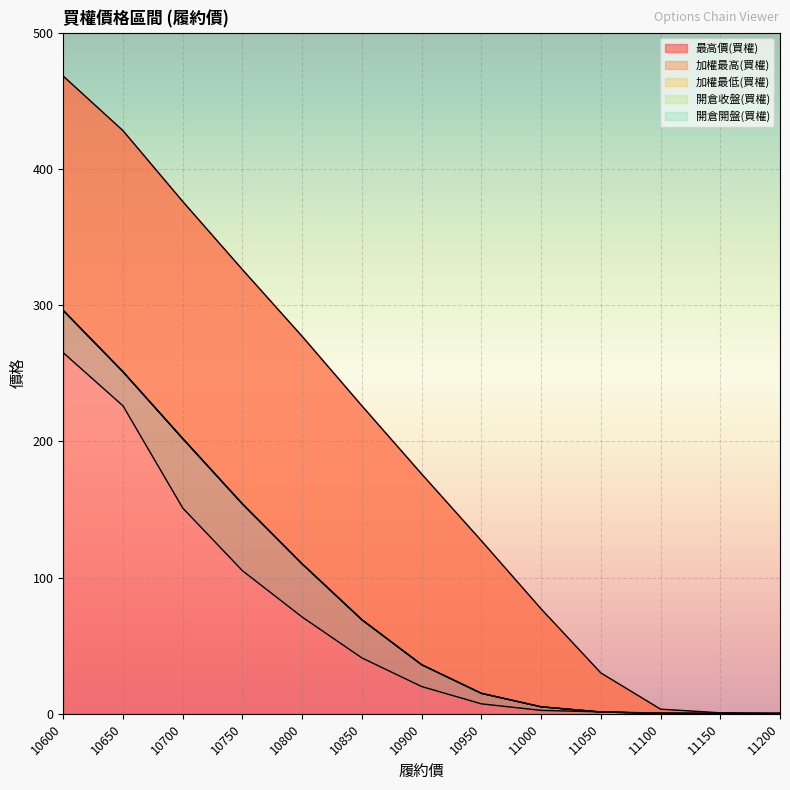

What is the difference between the second highest and minimum values in the 最高價(買權) series?

427.7